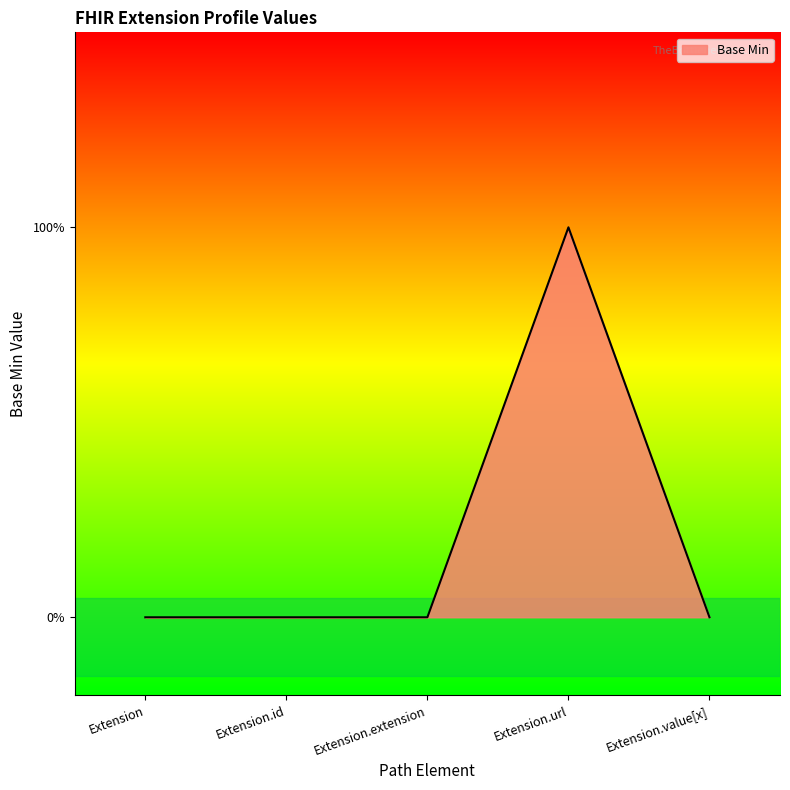

What is the change in value from Extension.extension to Extension.url?

+1